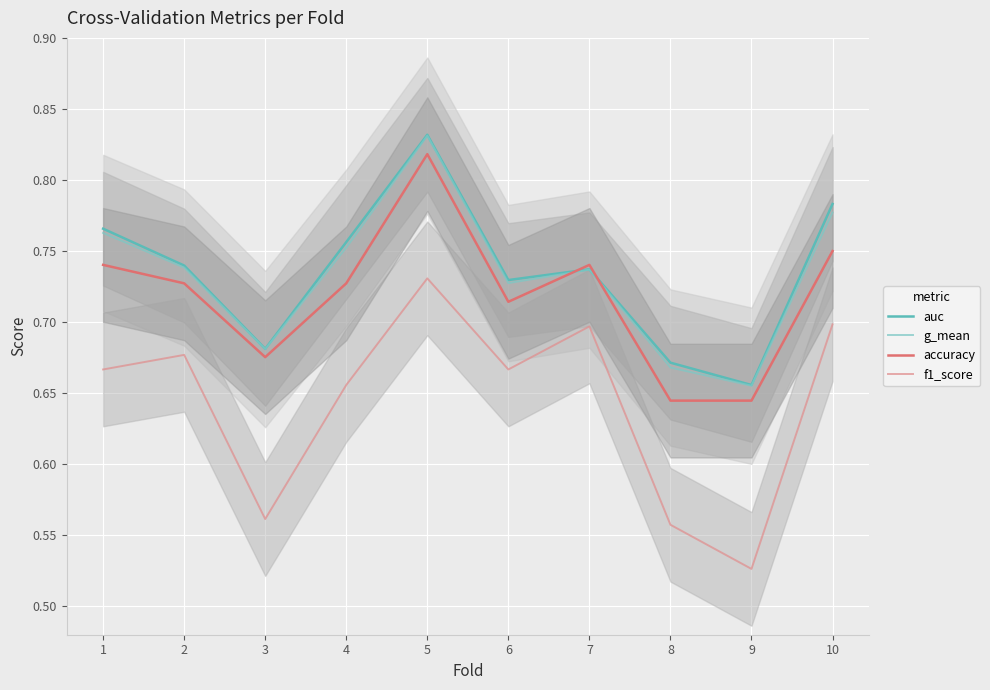

Where is f1_score nearest to the value 0?

9